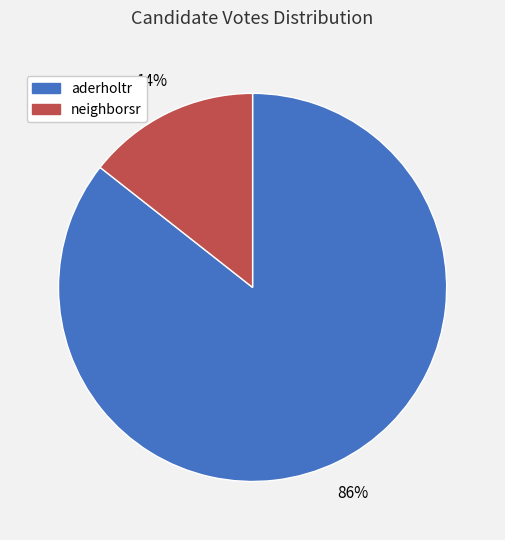

To the nearest percent, what is the average slice percentage?

50%